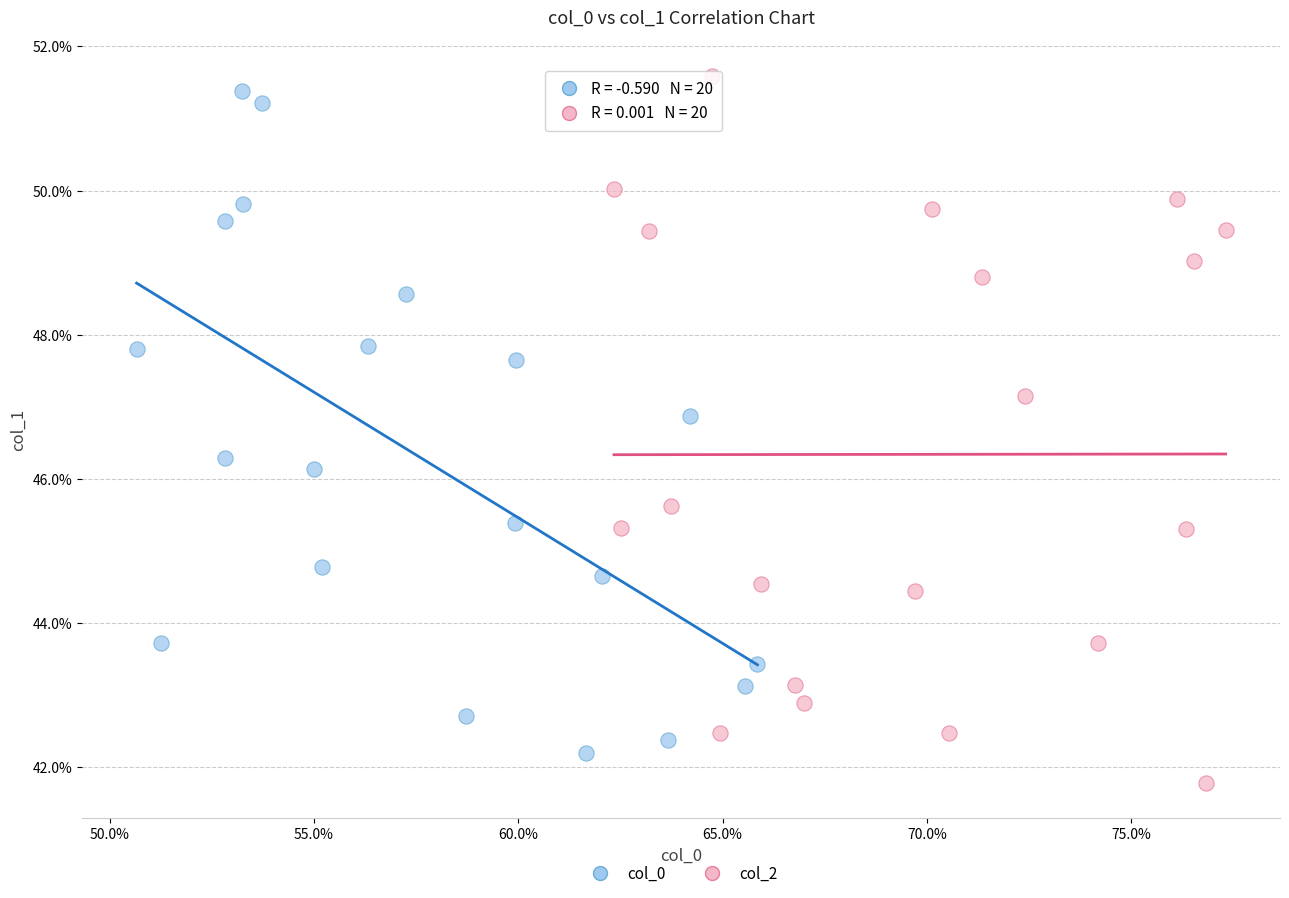

What are all the series names shown in the legend?

col_0, col_2